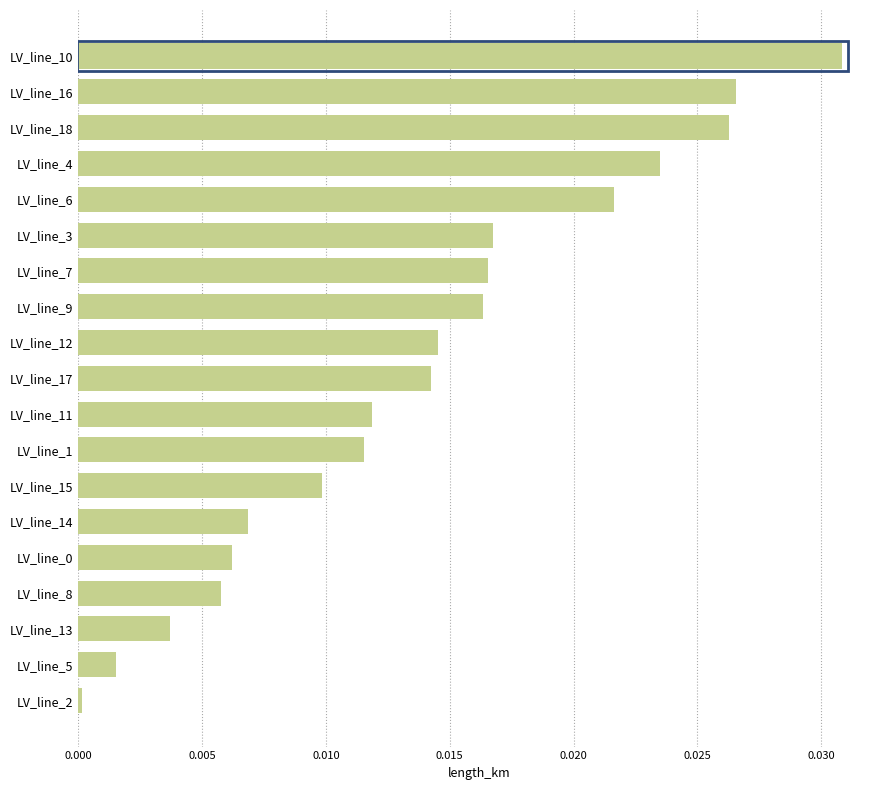

Which label corresponds to the largest value in the chart?

LV_line_10